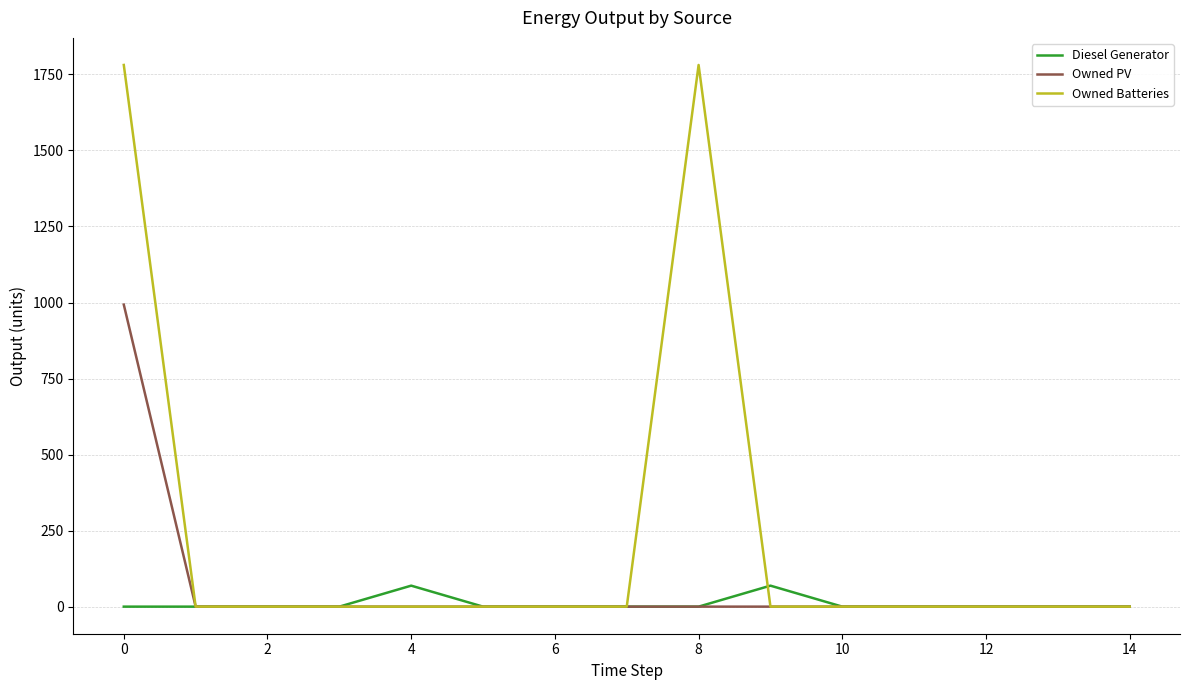

What are all the series names shown in the legend?

Diesel Generator, Owned PV, Owned Batteries